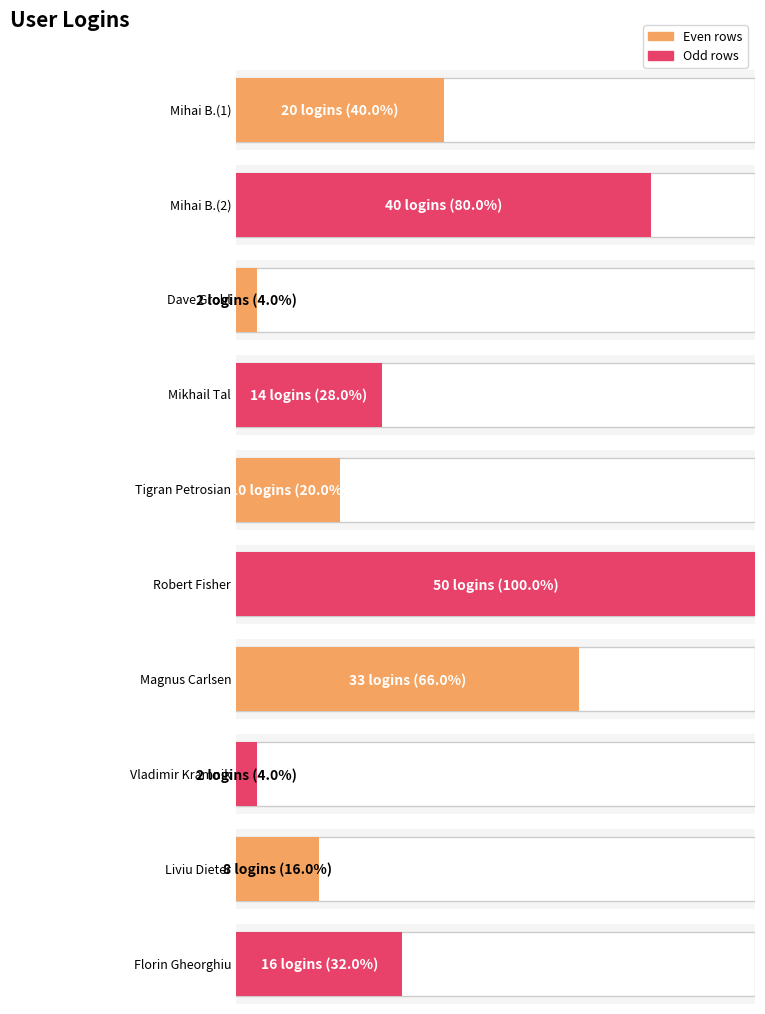

Which label corresponds to the largest value in the chart?

Robert Fisher